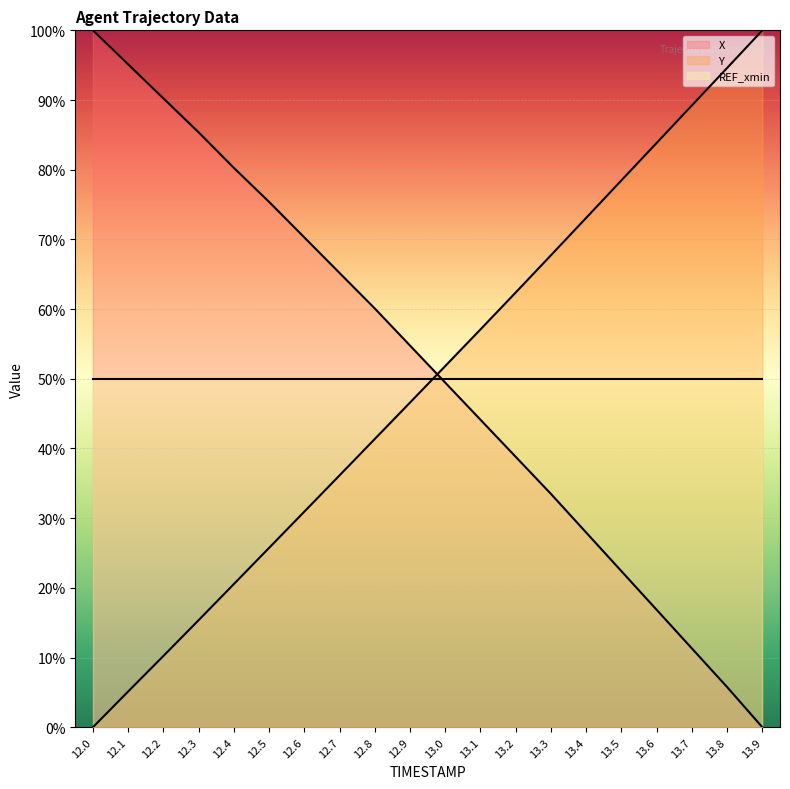

What is the maximum value for X?

100.0